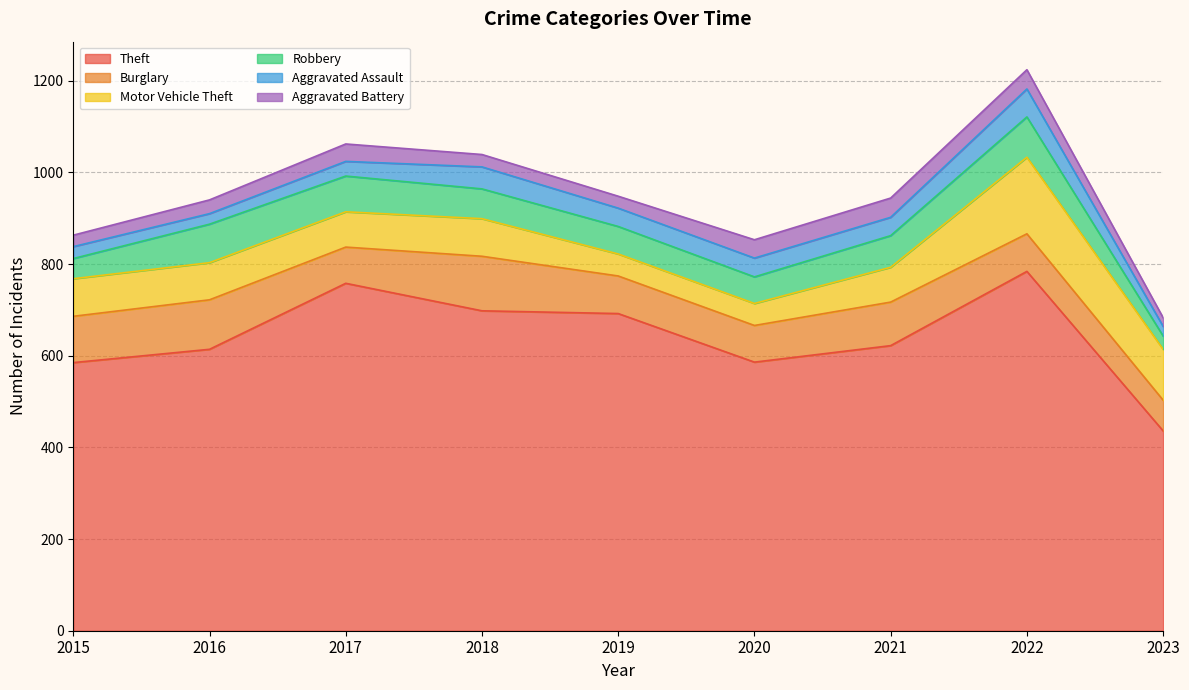

Which label corresponds to the largest value in the chart?

2022